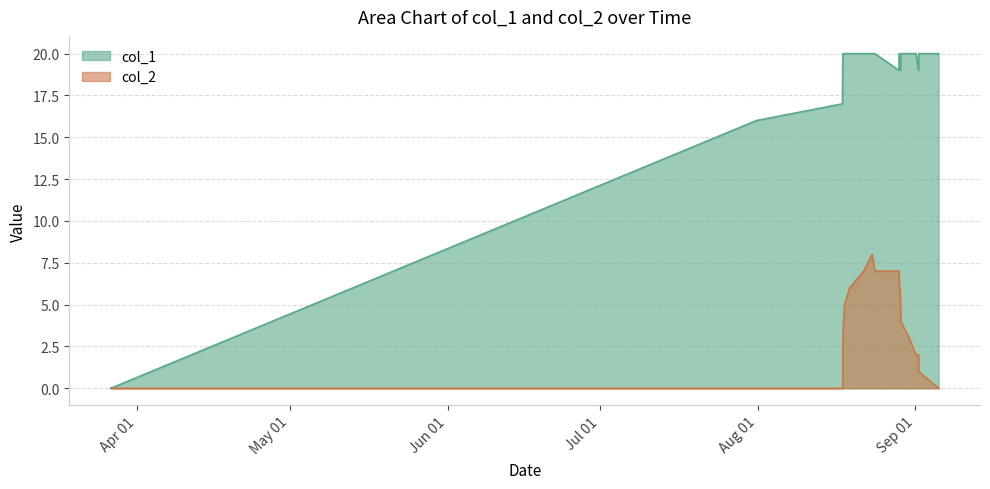

True or false: col_2 has more than 2 points higher than both neighbors.

False